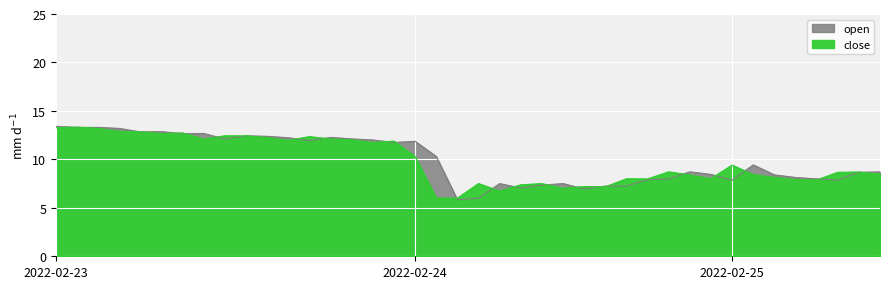

What is the label of the 3rd point from the right?

2022-02-25 15